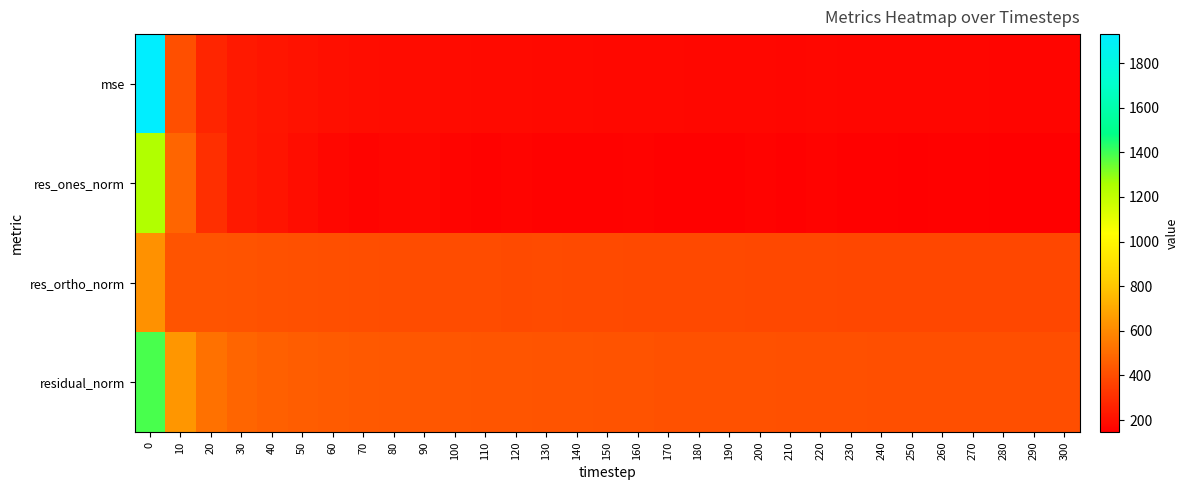

At how many categories does at least one series exceed 563?

2